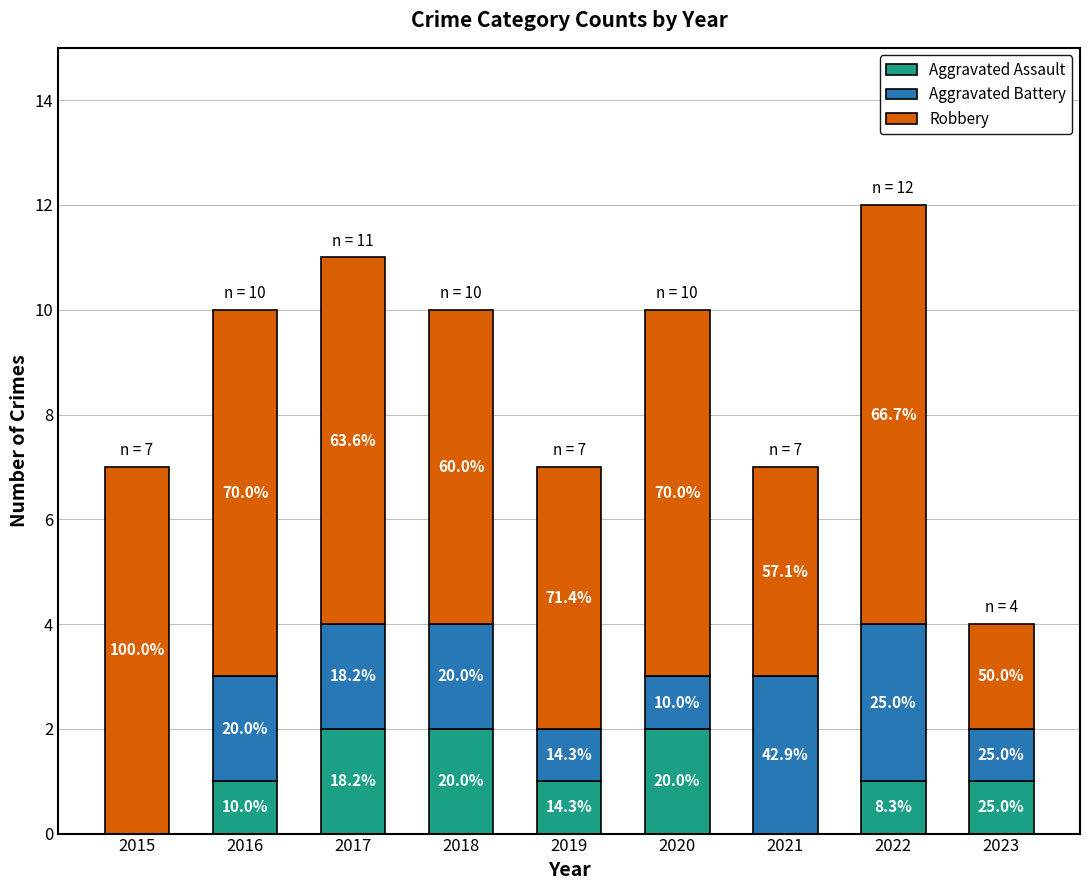

Does the chart contain stacked bars?

Yes